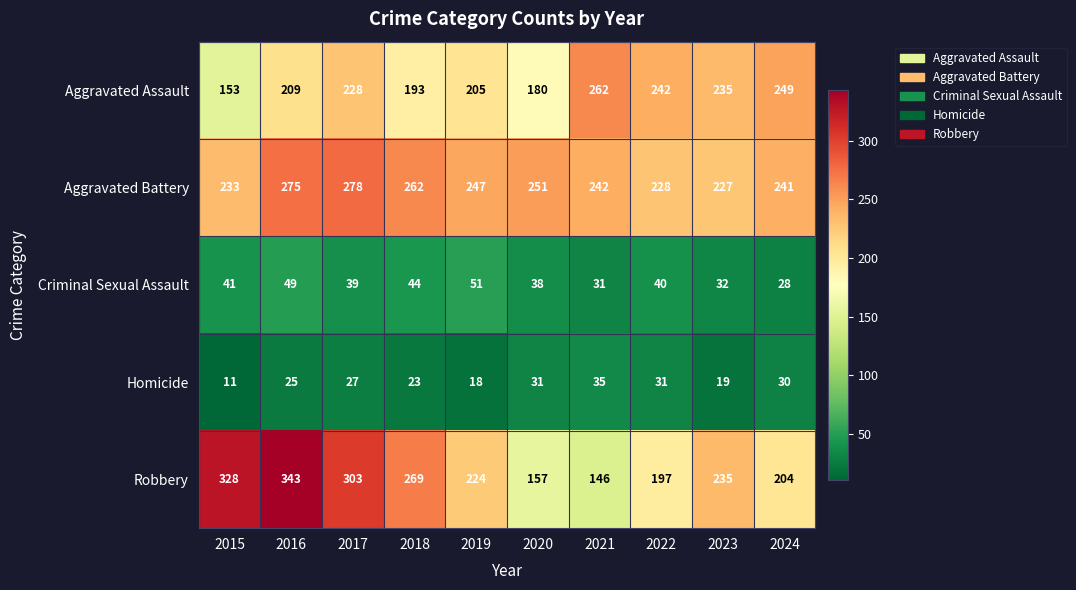

True or false: Aggravated Battery has a value of 275 at 2016.

True